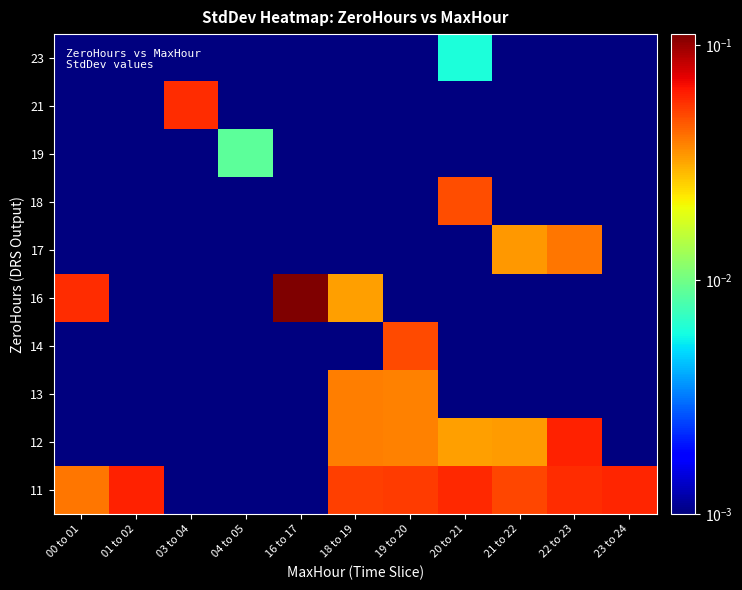

Reading left to right, what are all the values shown in this chart?

11: 00 to 01=0.0	01 to 02=0.1	03 to 04=0.0	04 to 05=0.0	16 to 17=0.0	18 to 19=0.1	19 to 20=0.1	20 to 21=0.1	21 to 22=0.1	22 to 23=0.1	23 to 24=0.1
12: 00 to 01=0.0	01 to 02=0.0	03 to 04=0.0	04 to 05=0.0	16 to 17=0.0	18 to 19=0.0	19 to 20=0.0	20 to 21=0.0	21 to 22=0.0	22 to 23=0.1	23 to 24=0.0
13: 00 to 01=0.0	01 to 02=0.0	03 to 04=0.0	04 to 05=0.0	16 to 17=0.0	18 to 19=0.0	19 to 20=0.0	20 to 21=0.0	21 to 22=0.0	22 to 23=0.0	23 to 24=0.0
14: 00 to 01=0.0	01 to 02=0.0	03 to 04=0.0	04 to 05=0.0	16 to 17=0.0	18 to 19=0.0	19 to 20=0.0	20 to 21=0.0	21 to 22=0.0	22 to 23=0.0	23 to 24=0.0
16: 00 to 01=0.1	01 to 02=0.0	03 to 04=0.0	04 to 05=0.0	16 to 17=0.1	18 to 19=0.0	19 to 20=0.0	20 to 21=0.0	21 to 22=0.0	22 to 23=0.0	23 to 24=0.0
17: 00 to 01=0.0	01 to 02=0.0	03 to 04=0.0	04 to 05=0.0	16 to 17=0.0	18 to 19=0.0	19 to 20=0.0	20 to 21=0.0	21 to 22=0.0	22 to 23=0.0	23 to 24=0.0
18: 00 to 01=0.0	01 to 02=0.0	03 to 04=0.0	04 to 05=0.0	16 to 17=0.0	18 to 19=0.0	19 to 20=0.0	20 to 21=0.0	21 to 22=0.0	22 to 23=0.0	23 to 24=0.0
19: 00 to 01=0.0	01 to 02=0.0	03 to 04=0.0	04 to 05=0.0	16 to 17=0.0	18 to 19=0.0	19 to 20=0.0	20 to 21=0.0	21 to 22=0.0	22 to 23=0.0	23 to 24=0.0
21: 00 to 01=0.0	01 to 02=0.0	03 to 04=0.1	04 to 05=0.0	16 to 17=0.0	18 to 19=0.0	19 to 20=0.0	20 to 21=0.0	21 to 22=0.0	22 to 23=0.0	23 to 24=0.0
23: 00 to 01=0.0	01 to 02=0.0	03 to 04=0.0	04 to 05=0.0	16 to 17=0.0	18 to 19=0.0	19 to 20=0.0	20 to 21=0.0	21 to 22=0.0	22 to 23=0.0	23 to 24=0.0